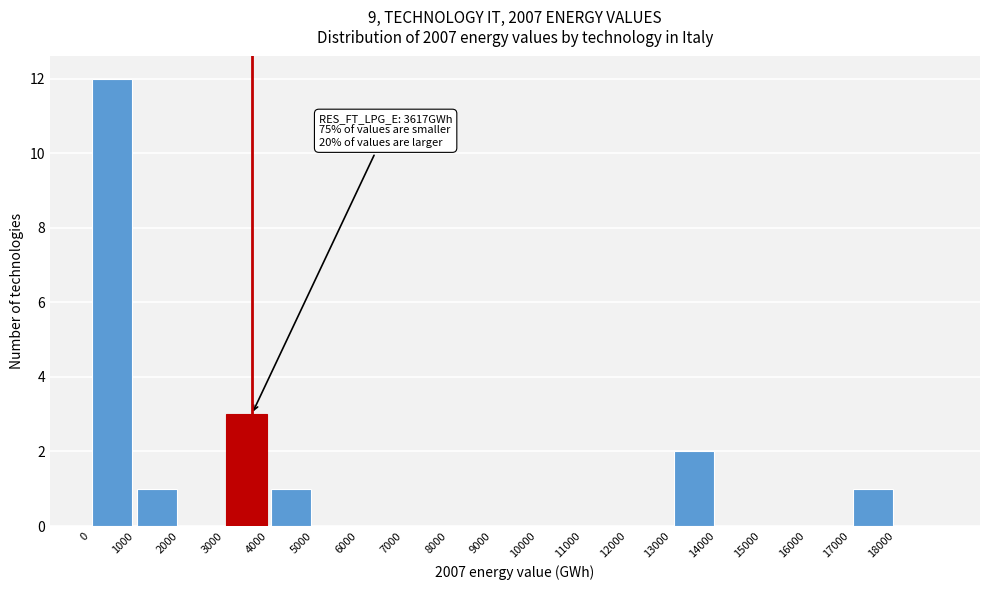

Which range on the x-axis has the tallest bar?

0 to 1000